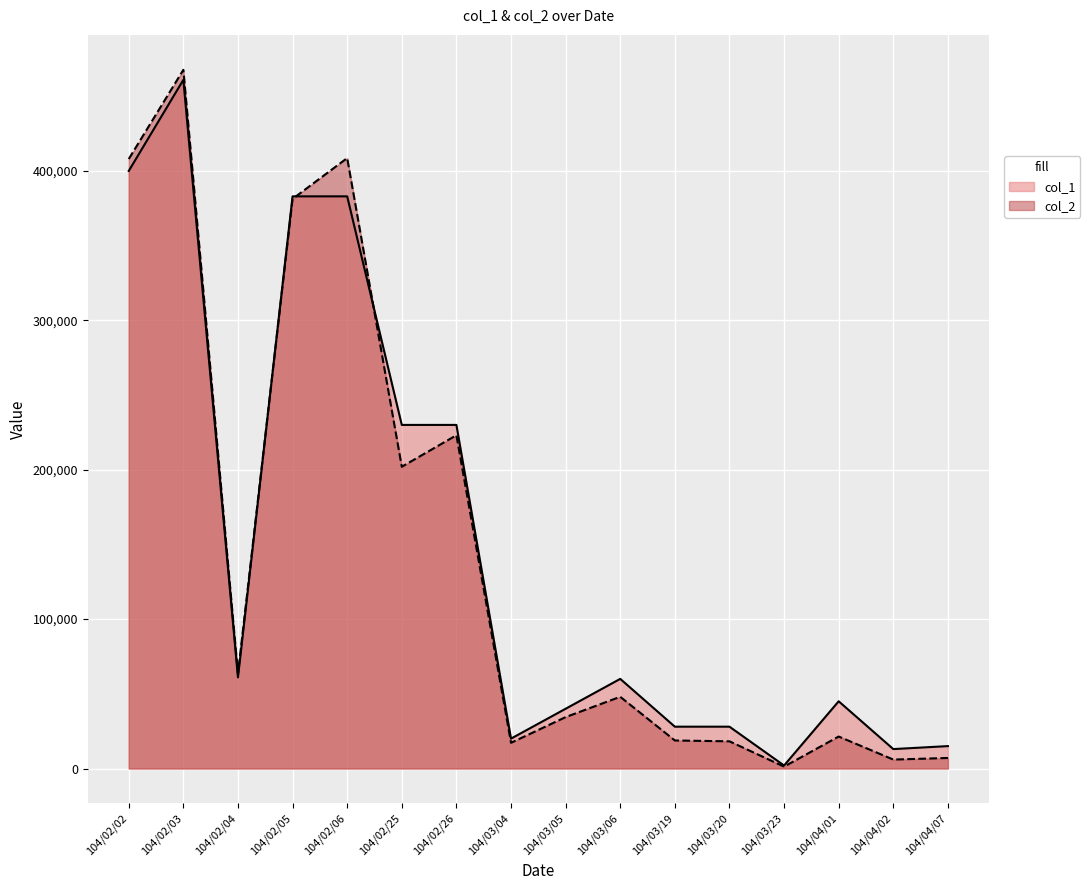

True or false: col_1 has a value of 218155 at 104/02/05.

False